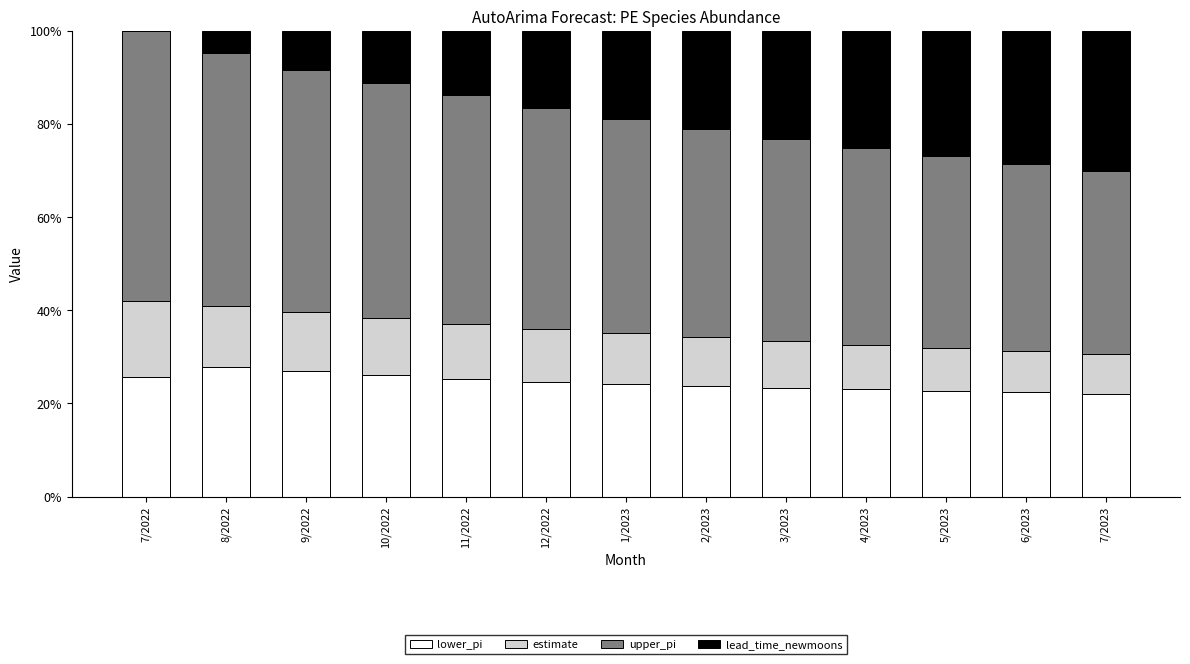

What is the maximum value for lower_pi?

27.8